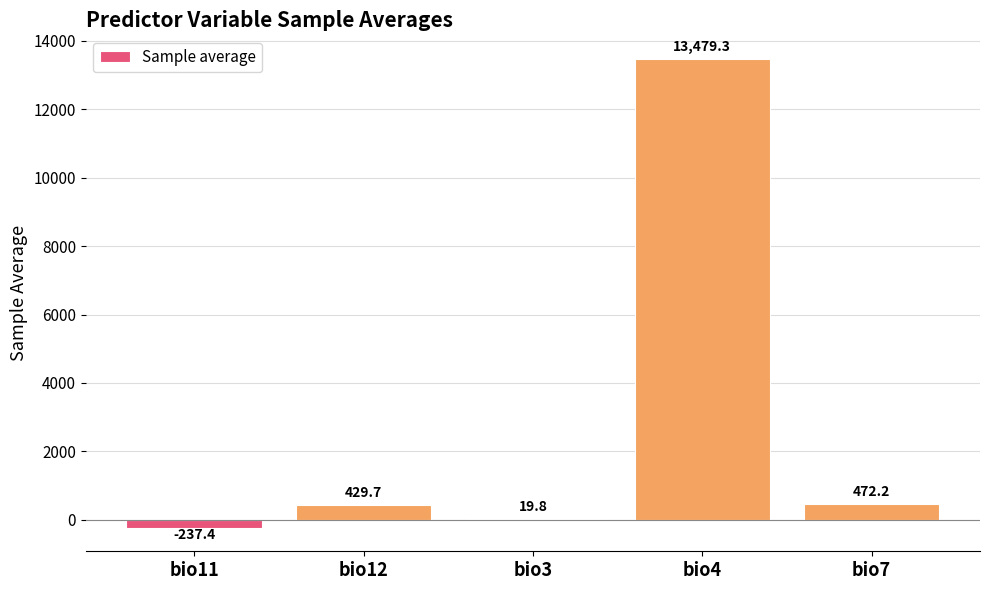

What is the change in value from bio11 to bio3?

+257.2